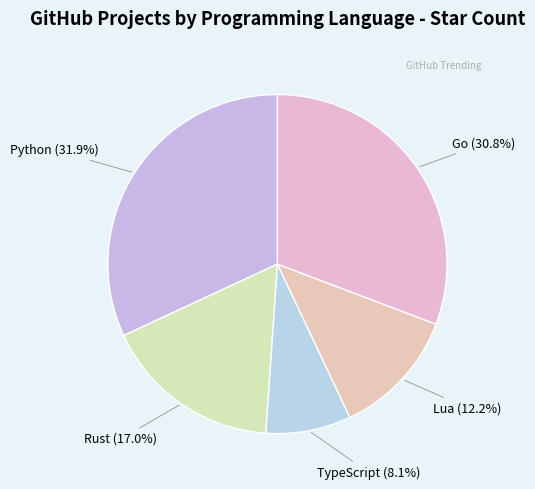

Is there any slice that represents more than half of the pie?

No